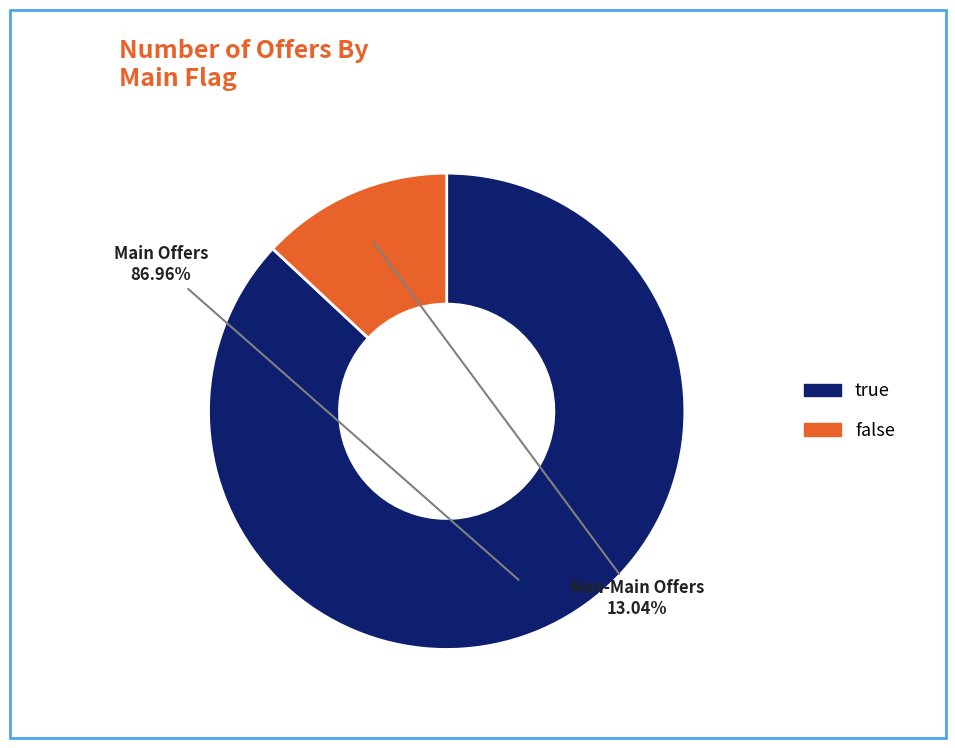

To the nearest percent, what percentage of the pie is false?

13%